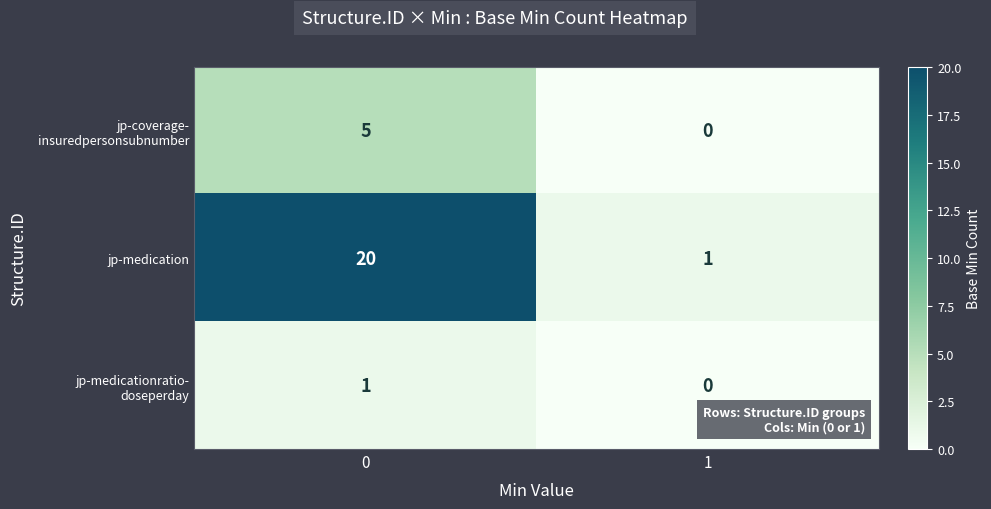

Is it true that jp-medication equals 2 at 1?

False